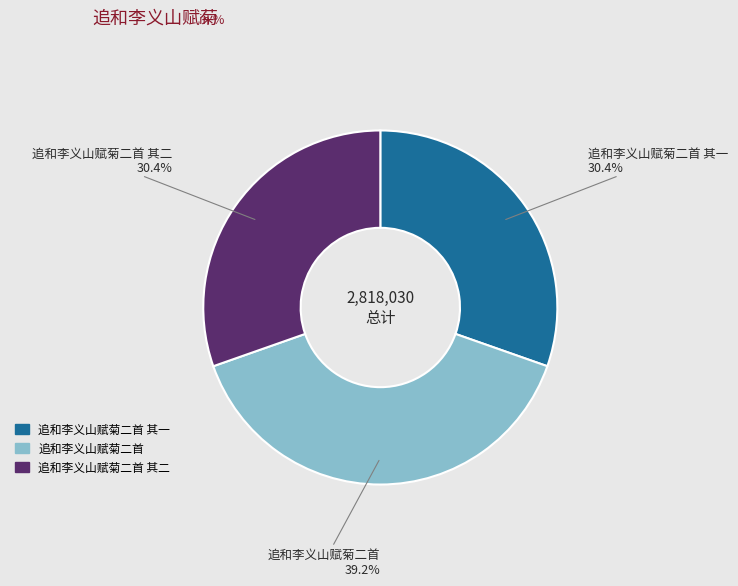

Is there any slice that represents more than half of the pie?

No